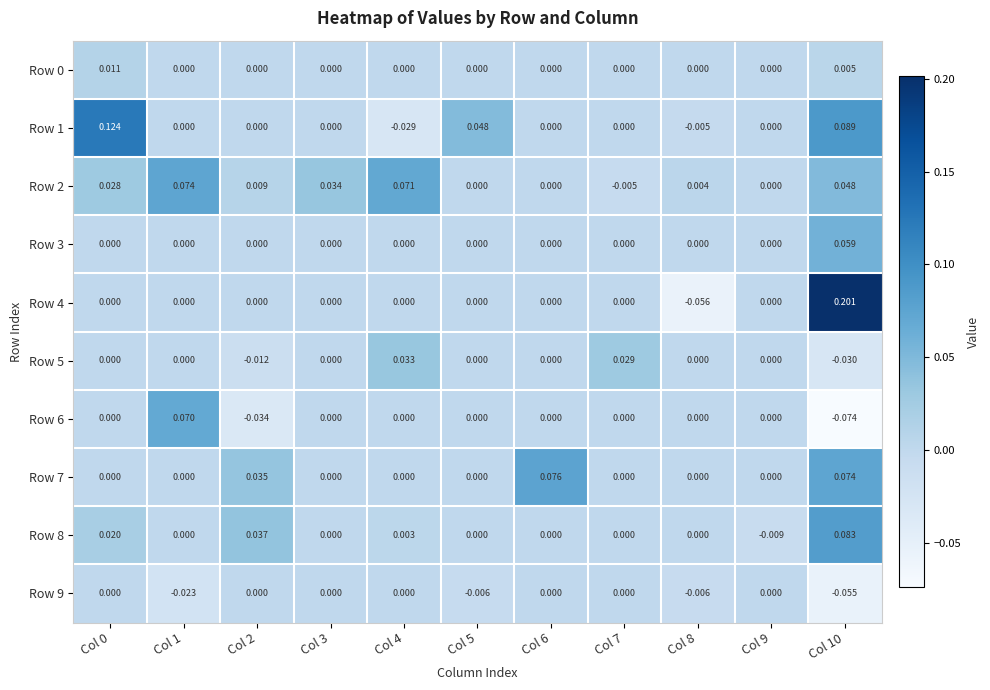

What is the total value across all series at Col 10?

0.4